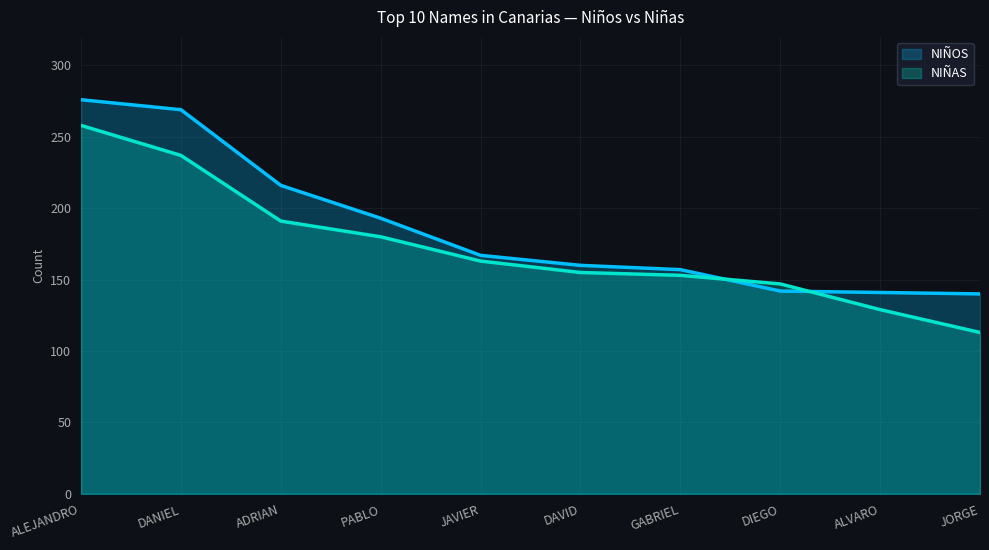

What value does the NIÑOS series have at JAVIER, to the nearest 50?

150